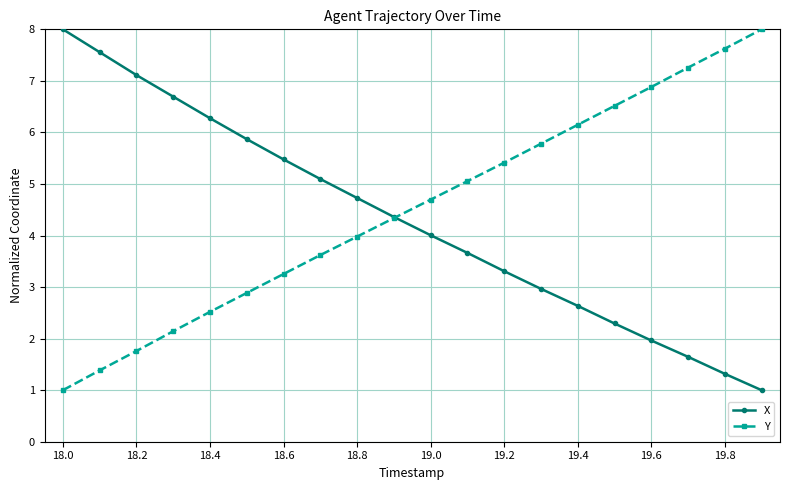

What is the sum of all X values?

86.0